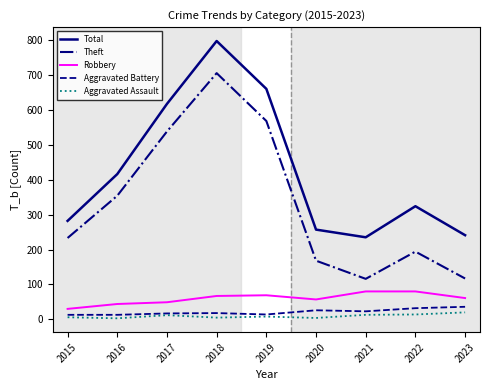

At how many categories does at least one series exceed 366?

4